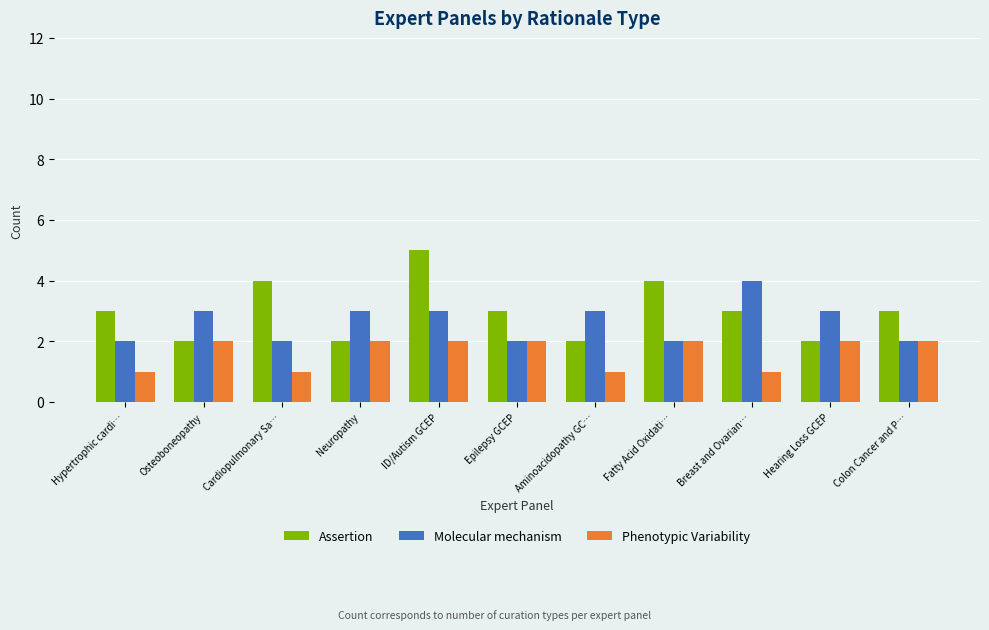

The Phenotypic Variability series shows 2 at Fatty Acid Oxidati…. True or false?

True